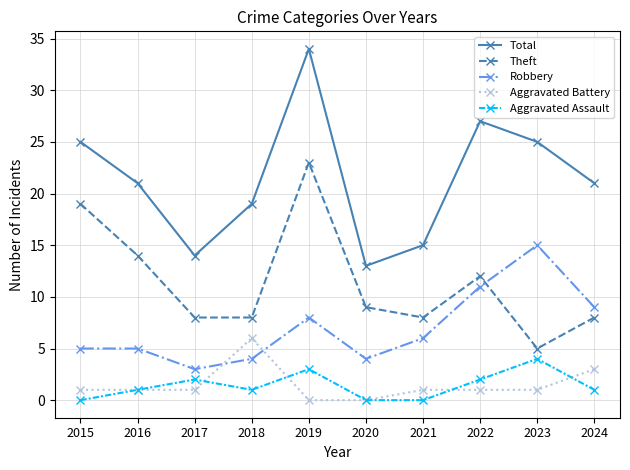

After their last crossing, which series has the higher values: Robbery or Theft?

Robbery